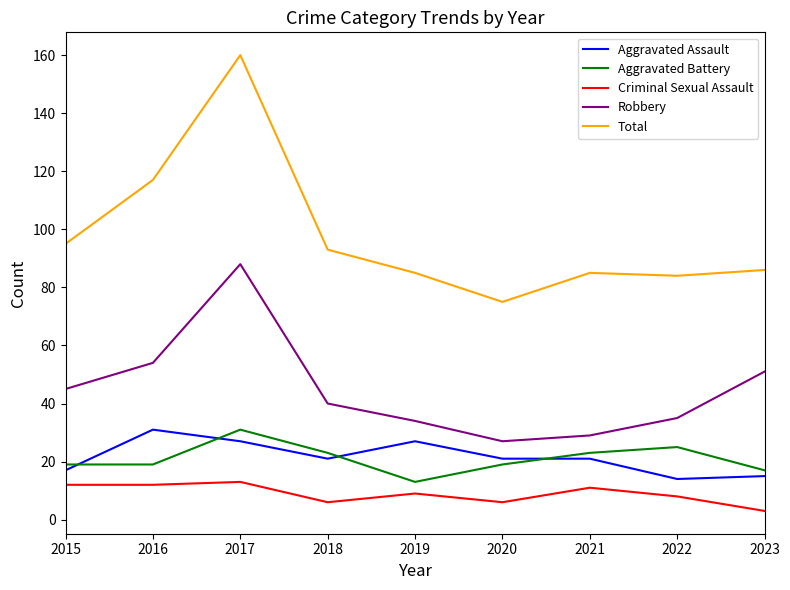

What is the total value across all series at 2020?

148